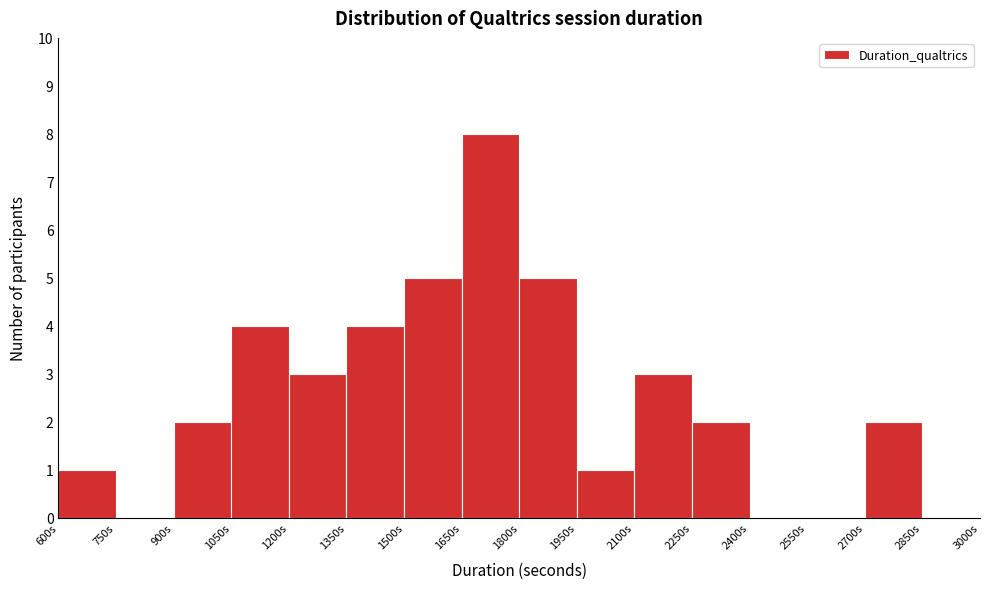

Reading left to right, transcribe this chart: for each bar, give the range it covers on the x-axis and its height. Neither the bar edges nor the heights are printed on the chart, so give them approximately, as read against the axes.

600 to 750: 1
750 to 900: 0
900 to 1050: 2
1050 to 1200: 4
1200 to 1350: 3
1350 to 1500: 4
1500 to 1650: 5
1650 to 1800: 8
1800 to 1950: 5
1950 to 2100: 1
2100 to 2250: 3
2250 to 2400: 2
2400 to 2550: 0
2550 to 2700: 0
2700 to 2850: 2
2850 to 3000: 0